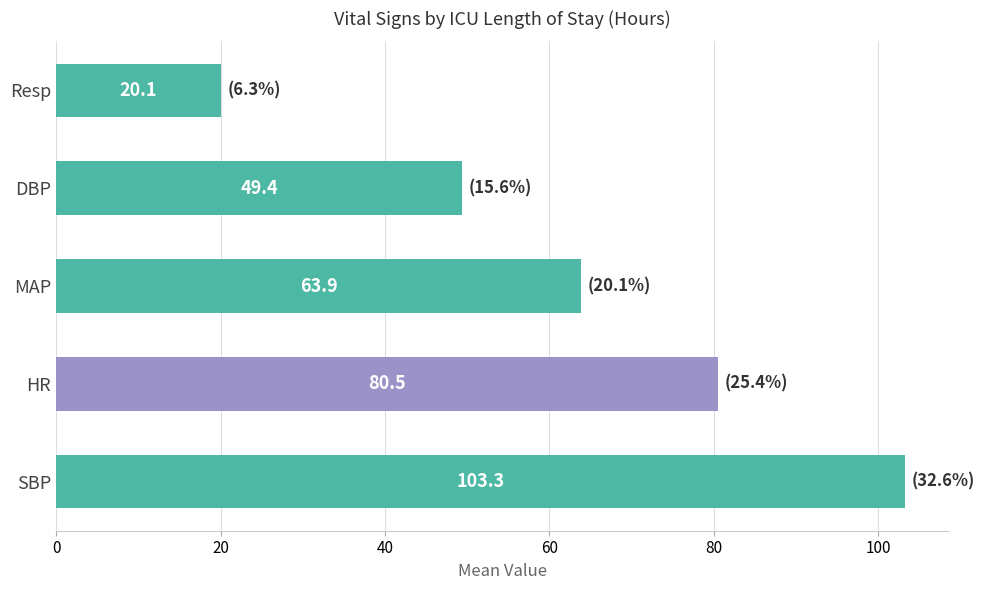

What is the change in value from HR to MAP?

-16.6